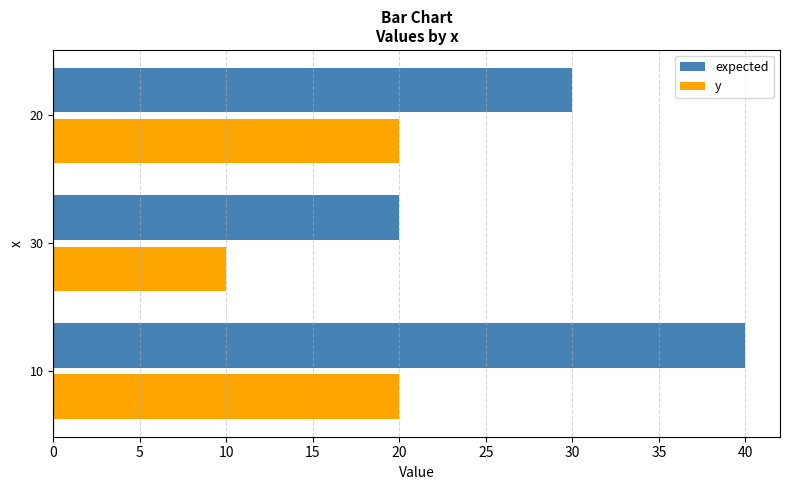

The expected series shows 61 at 10. True or false?

False